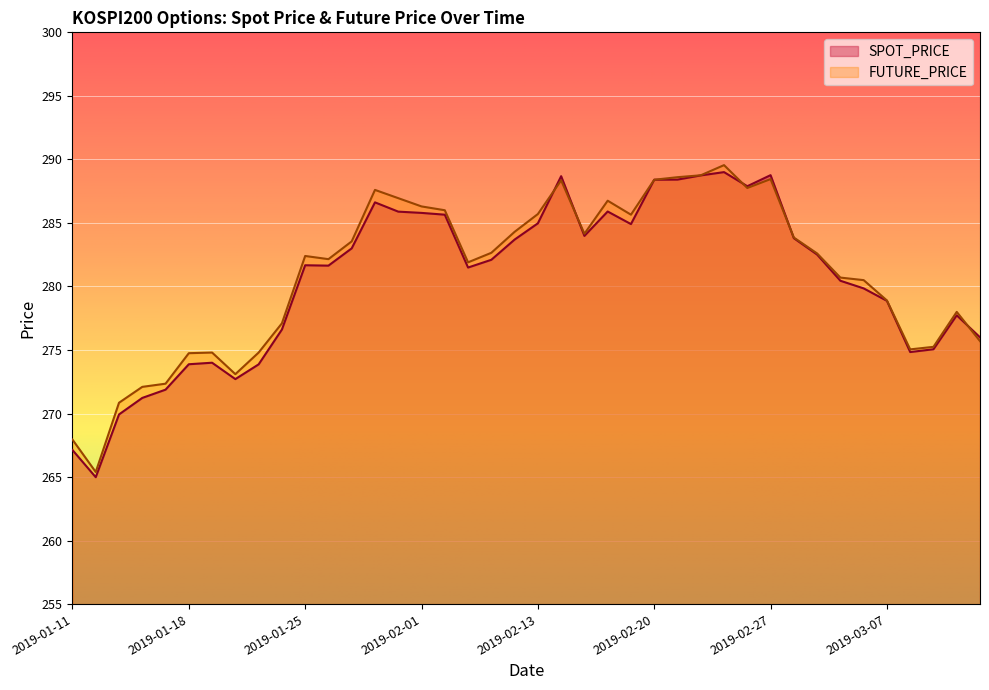

How many values in the SPOT_PRICE series exceed 282?

20